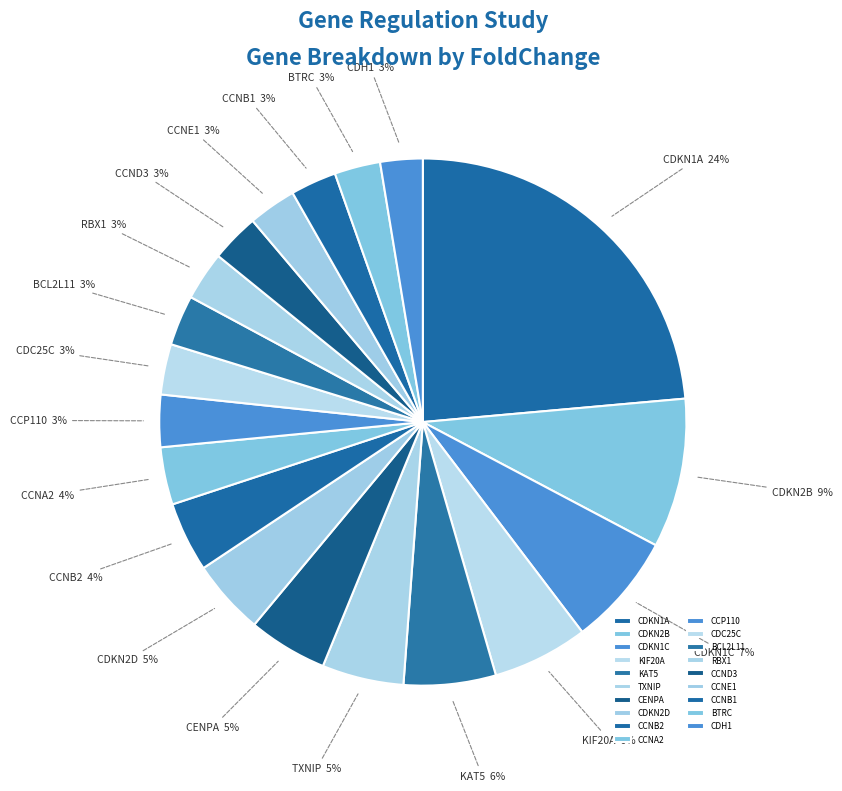

To the nearest percent, what portion does CDC25C represent?

3%